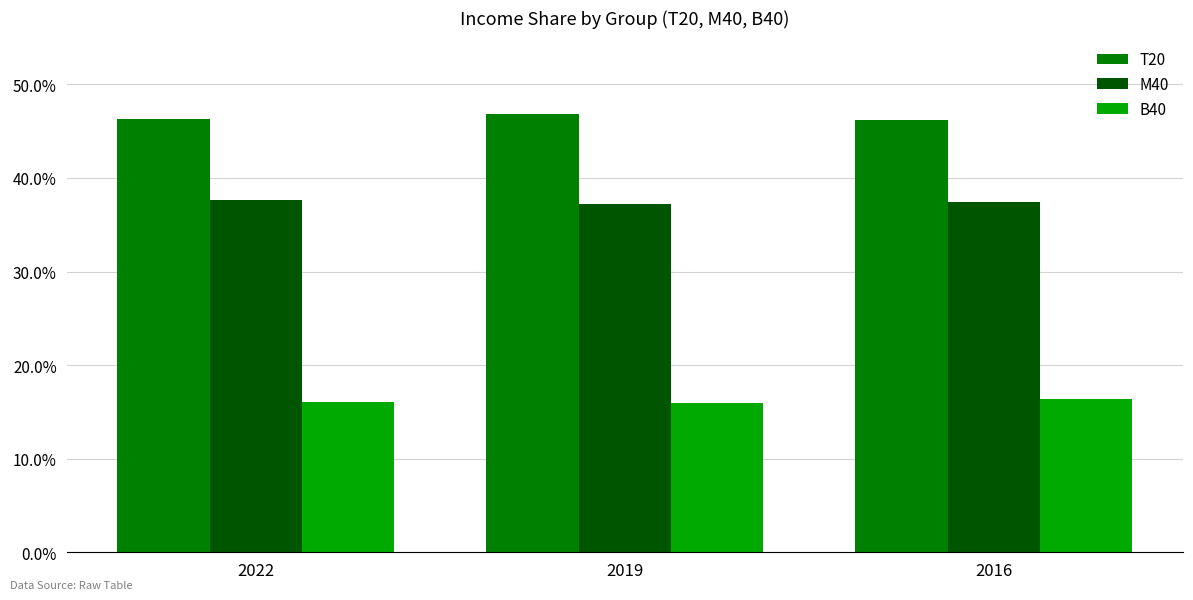

Reading left to right, list all the values displayed in this chart.

T20: 2022=0.5	2019=0.5	2016=0.5
M40: 2022=0.4	2019=0.4	2016=0.4
B40: 2022=0.2	2019=0.2	2016=0.2